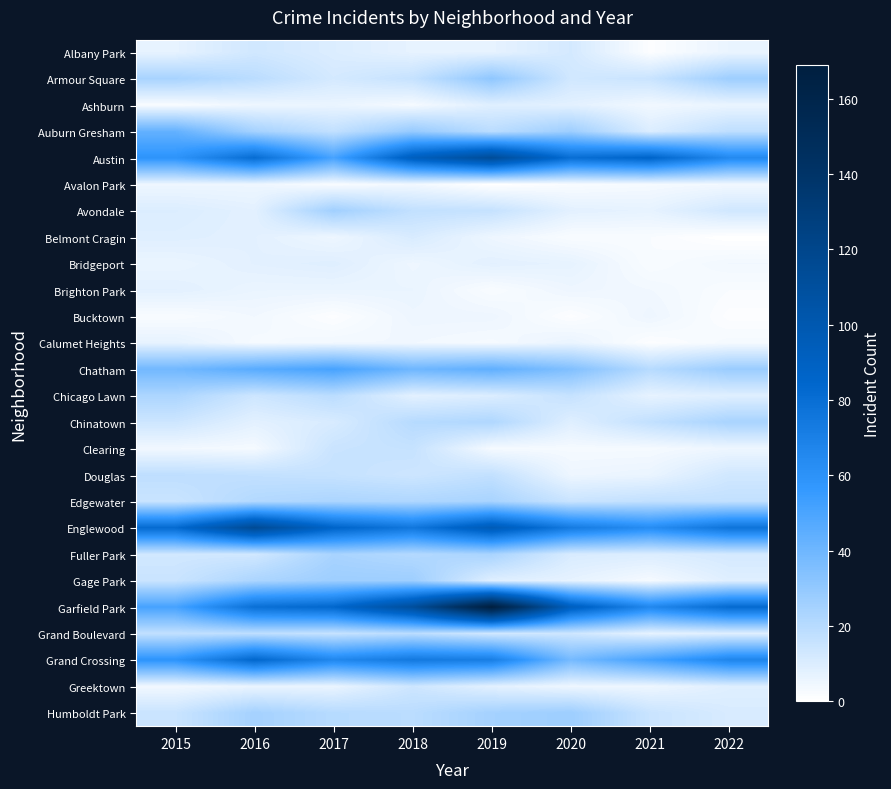

Reading left to right, list all the values displayed in this chart.

Albany Park: 2015=7	2016=13	2017=10	2018=7	2019=7	2020=12	2021=1	2022=6
Armour Square: 2015=24	2016=19	2017=12	2018=16	2019=31	2020=13	2021=15	2022=27
Ashburn: 2015=2	2016=5	2017=6	2018=3	2019=9	2020=8	2021=4	2022=6
Auburn Gresham: 2015=43	2016=25	2017=17	2018=29	2019=19	2020=27	2021=10	2022=18
Austin: 2015=59	2016=81	2017=51	2018=92	2019=113	2020=80	2021=86	2022=65
Avalon Park: 2015=5	2016=5	2017=2	2018=4	2019=0	2020=2	2021=3	2022=4
Avondale: 2015=10	2016=8	2017=26	2018=17	2019=16	2020=8	2021=7	2022=13
Belmont Cragin: 2015=9	2016=8	2017=5	2018=11	2019=5	2020=2	2021=2	2022=0
Bridgeport: 2015=6	2016=8	2017=9	2018=5	2019=8	2020=7	2021=2	2022=4
Brighton Park: 2015=8	2016=6	2017=6	2018=6	2019=2	2020=5	2021=4	2022=2
Bucktown: 2015=2	2016=4	2017=1	2018=5	2019=5	2020=1	2021=5	2022=1
Calumet Heights: 2015=7	2016=3	2017=4	2018=4	2019=3	2020=6	2021=1	2022=3
Chatham: 2015=39	2016=46	2017=51	2018=40	2019=44	2020=35	2021=20	2022=28
Chicago Lawn: 2015=23	2016=14	2017=19	2018=8	2019=10	2020=16	2021=7	2022=9
Chinatown: 2015=14	2016=8	2017=11	2018=20	2019=22	2020=9	2021=17	2022=24
Clearing: 2015=4	2016=3	2017=15	2018=16	2019=3	2020=3	2021=3	2022=5
Douglas: 2015=18	2016=17	2017=16	2018=14	2019=17	2020=5	2021=6	2022=13
Edgewater: 2015=15	2016=21	2017=23	2018=22	2019=24	2020=15	2021=17	2022=17
Englewood: 2015=82	2016=115	2017=86	2018=75	2019=96	2020=73	2021=63	2022=77
Fuller Park: 2015=13	2016=13	2017=24	2018=21	2019=24	2020=11	2021=10	2022=12
Gage Park: 2015=15	2016=23	2017=27	2018=27	2019=9	2020=7	2021=3	2022=9
Garfield Park: 2015=51	2016=79	2017=84	2018=111	2019=169	2020=92	2021=66	2022=82
Grand Boulevard: 2015=17	2016=18	2017=16	2018=19	2019=13	2020=14	2021=7	2022=9
Grand Crossing: 2015=59	2016=84	2017=66	2018=74	2019=71	2020=38	2021=52	2022=67
Greektown: 2015=4	2016=6	2017=6	2018=14	2019=8	2020=5	2021=5	2022=9
Humboldt Park: 2015=15	2016=25	2017=20	2018=19	2019=25	2020=27	2021=15	2022=11